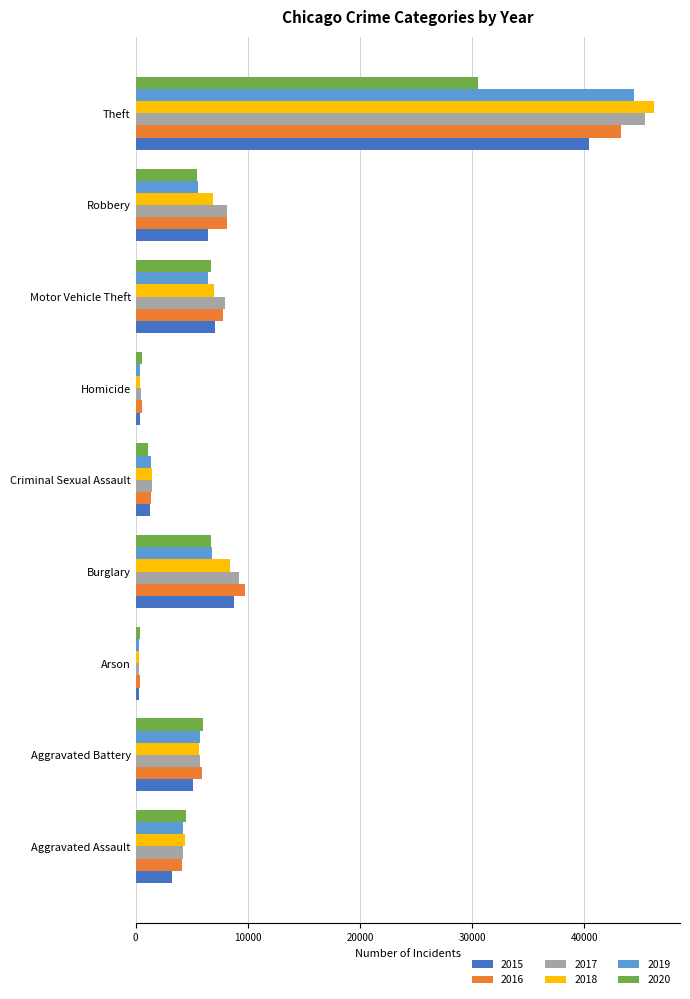

Is it true that 2019 equals 6781 at Burglary?

True